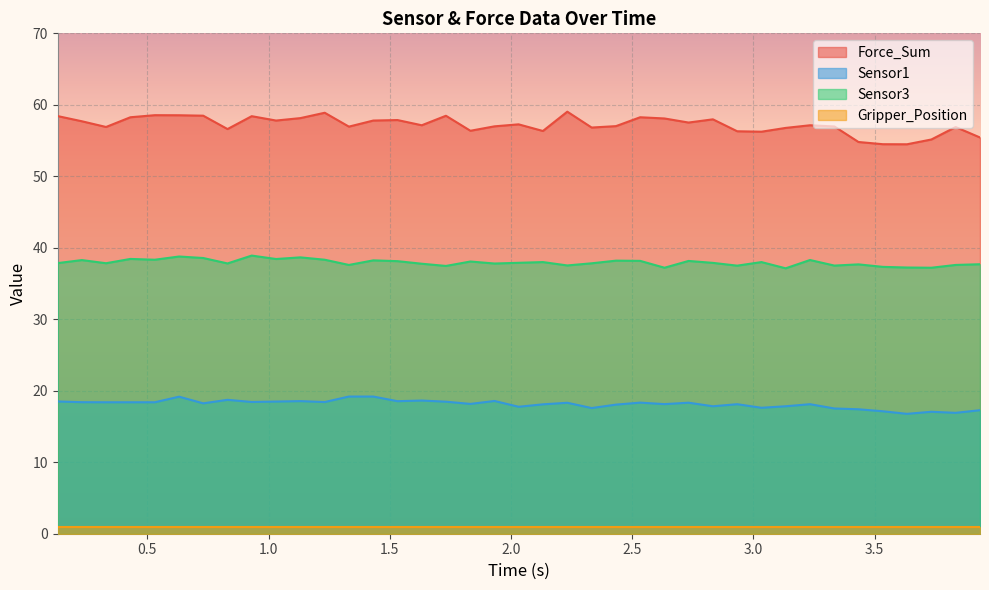

True or false: Force_Sum and Sensor3 intersect in this chart.

False